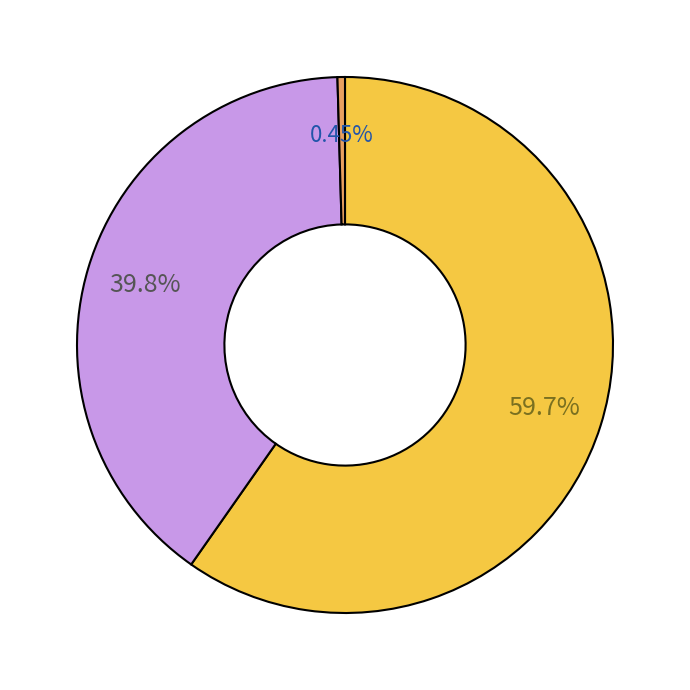

Is there a majority slice in this chart?

Yes